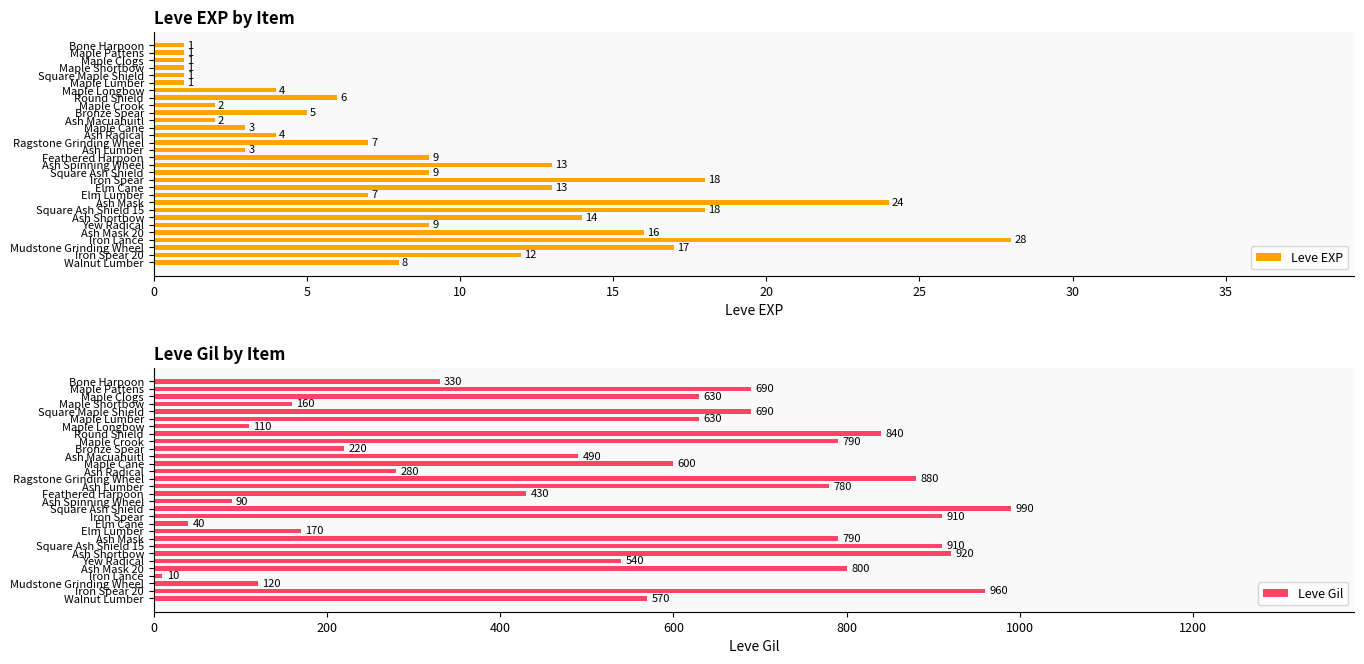

The value of Leve EXP at Square Ash Shield 15 is 18. True or false?

True